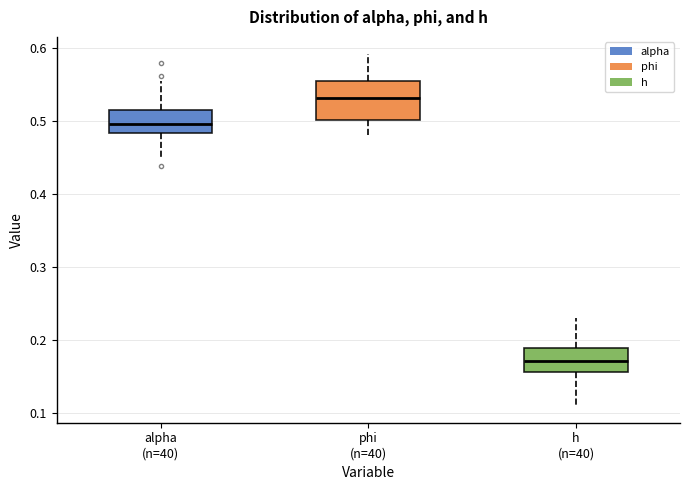

Reading left to right, transcribe this box plot: for each box, give where its median line is, the range the box spans, and where its two whiskers end, as read against the y-axis. The values are not printed on the chart, so give them approximately, as read against the axis.

alpha (n=40): median 0.50, box 0.48 to 0.51, whiskers 0.45 to 0.55
phi (n=40): median 0.53, box 0.50 to 0.55, whiskers 0.48 to 0.59
h (n=40): median 0.17, box 0.16 to 0.19, whiskers 0.11 to 0.23